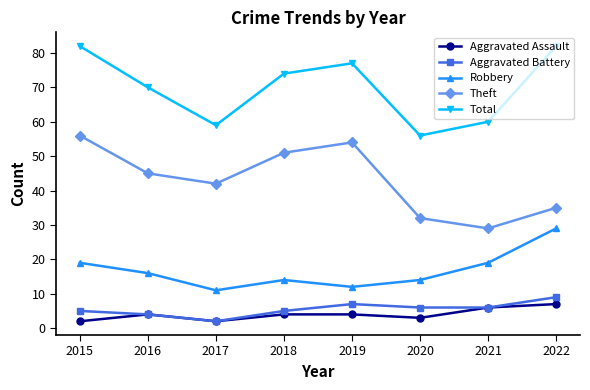

True or false: Total and Theft cross at least once.

False